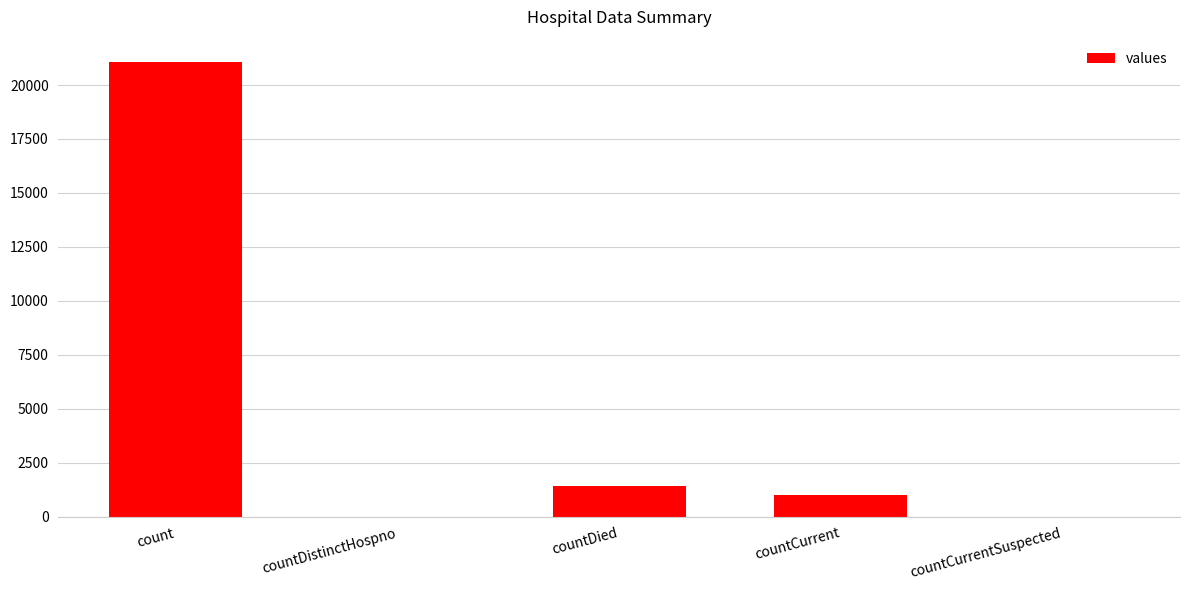

What is the change in value from count to countCurrent?

-20044